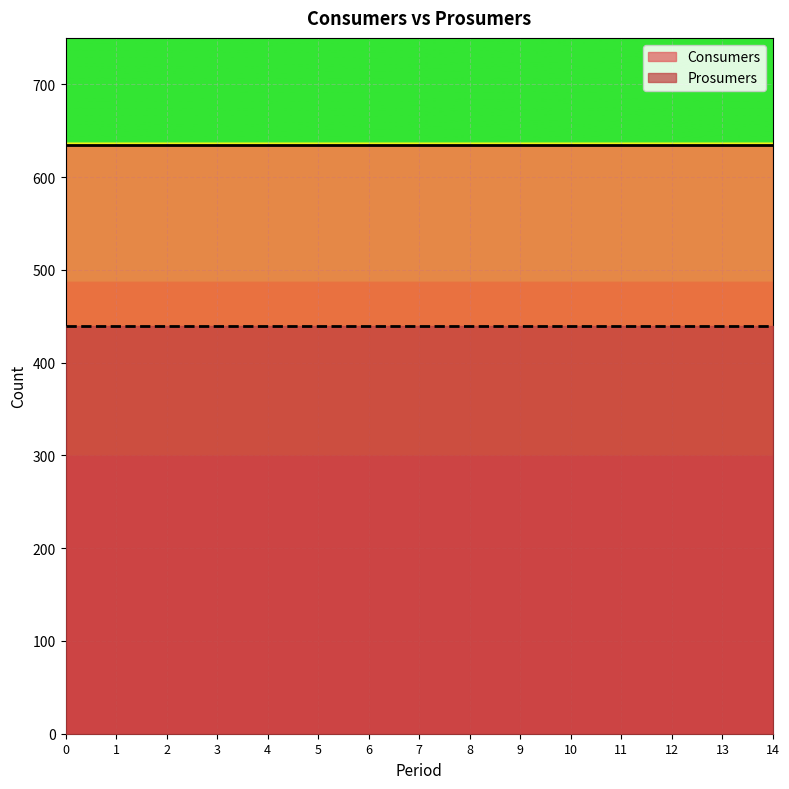

True or false: Consumers and Prosumers cross at least once.

False